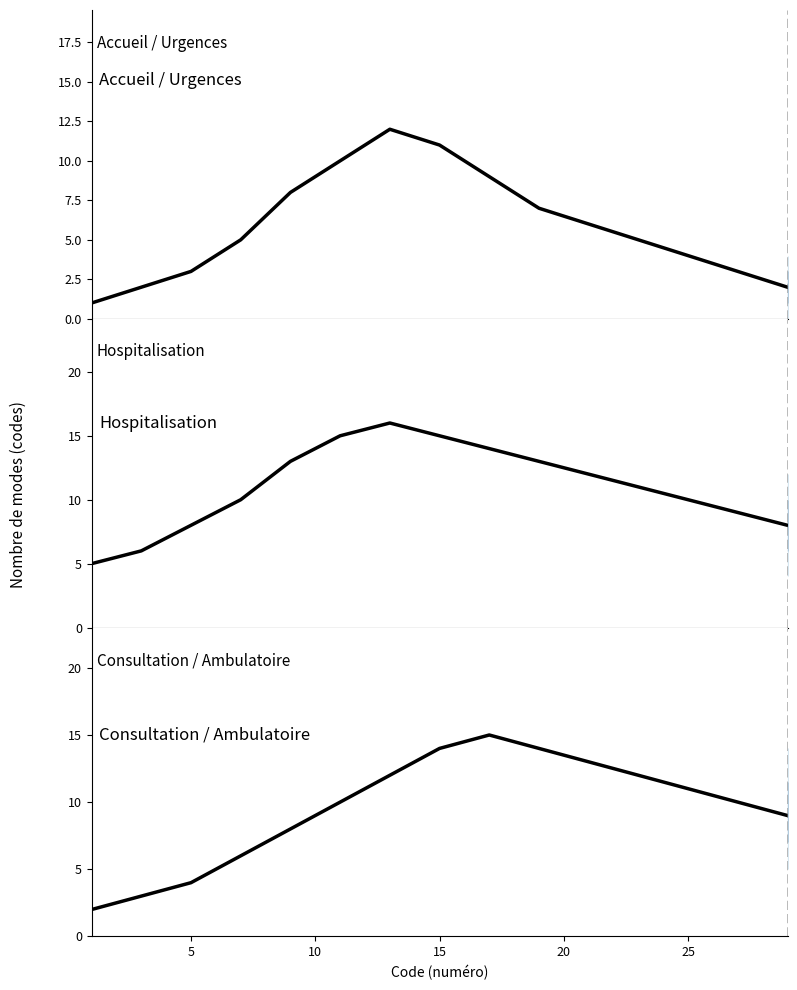

What is the smallest value displayed?

1